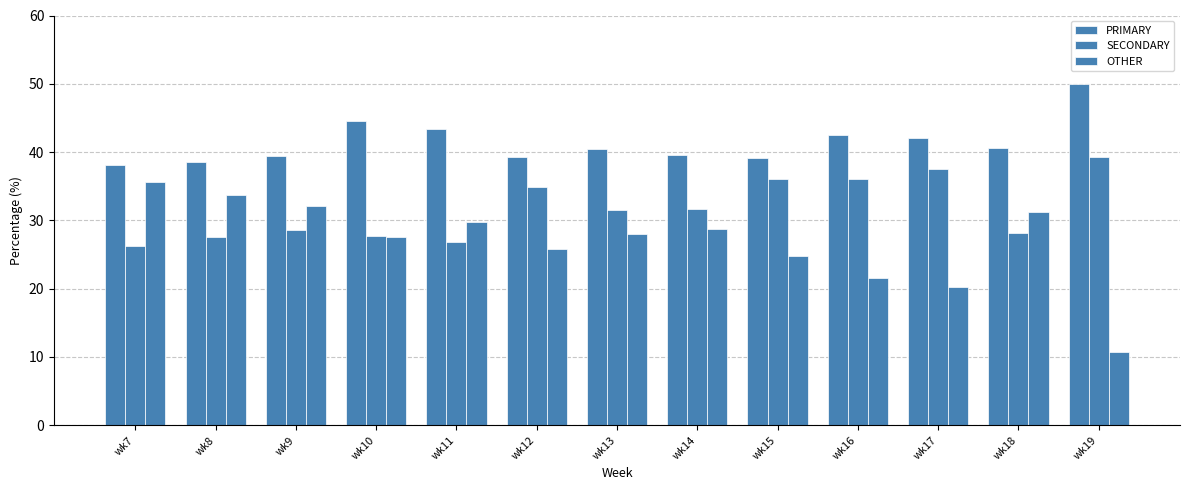

How many groups of bars are there?

13